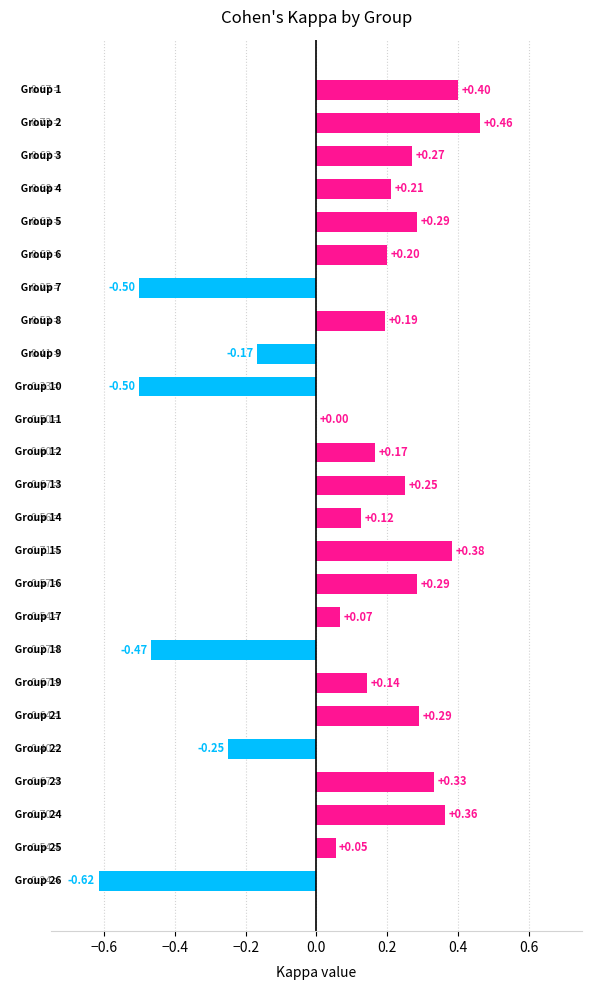

What is the sum of all values?

2.0